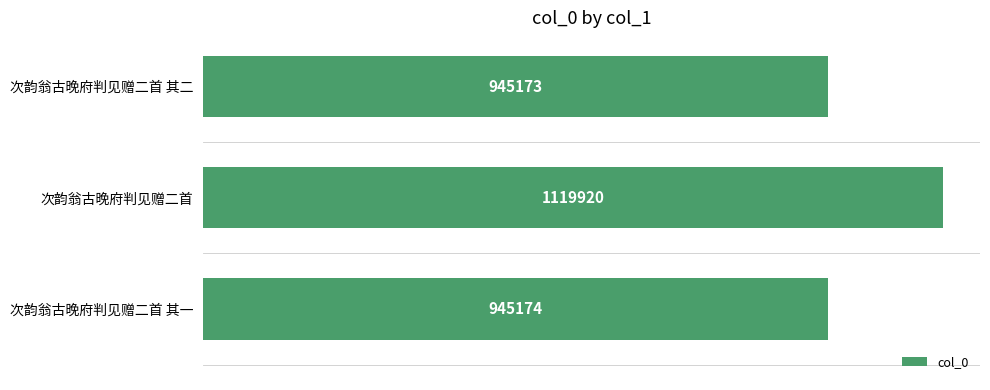

Does the chart contain any negative values?

No